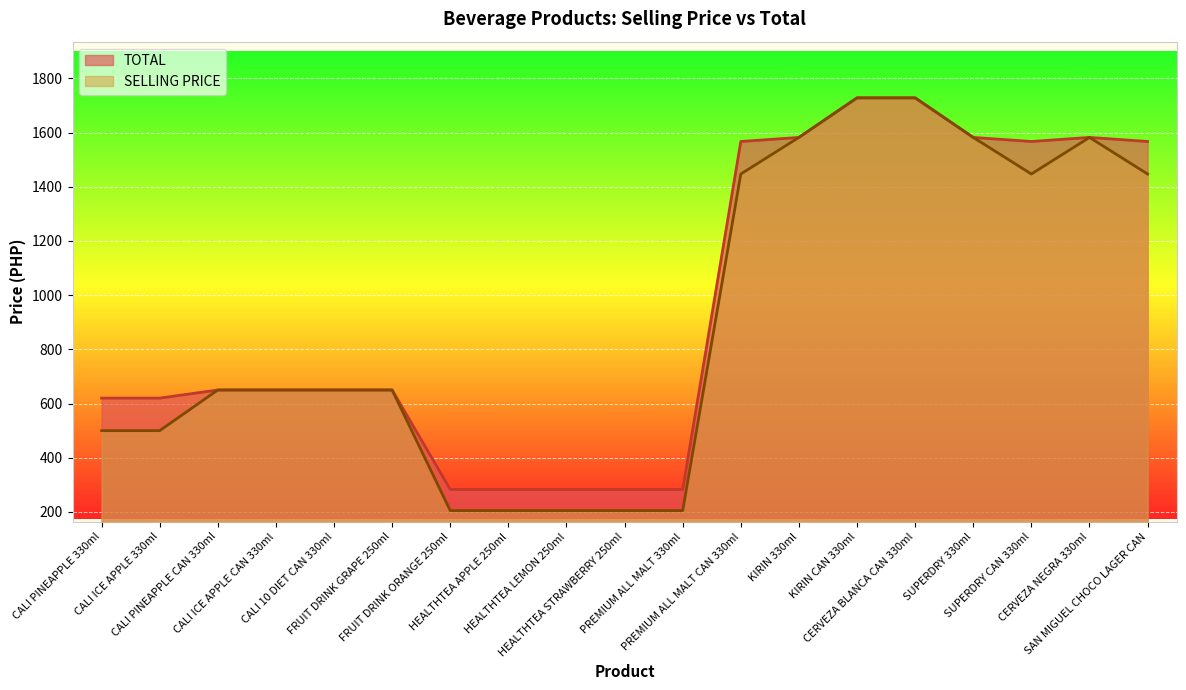

Which label corresponds to the smallest value in the chart?

FRUIT DRINK ORANGE 250ml